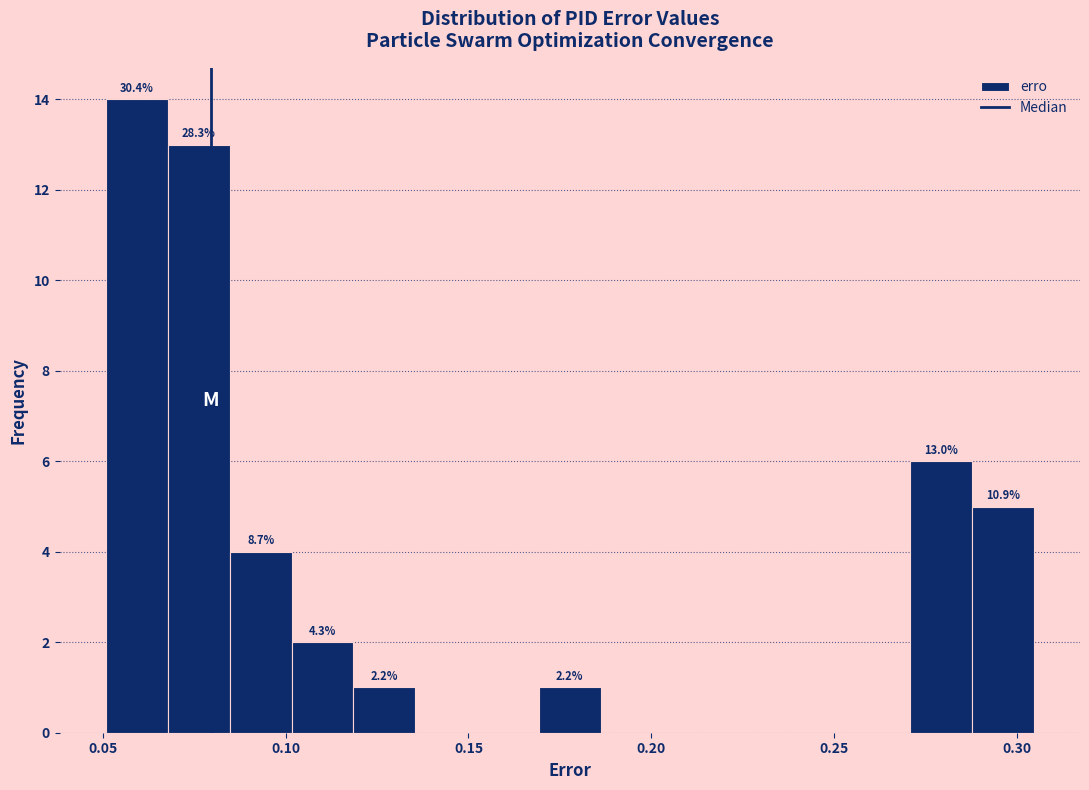

Around what value on the x-axis is the tallest bar? Give the approximate position of its centre, as read against the axis.

0.060